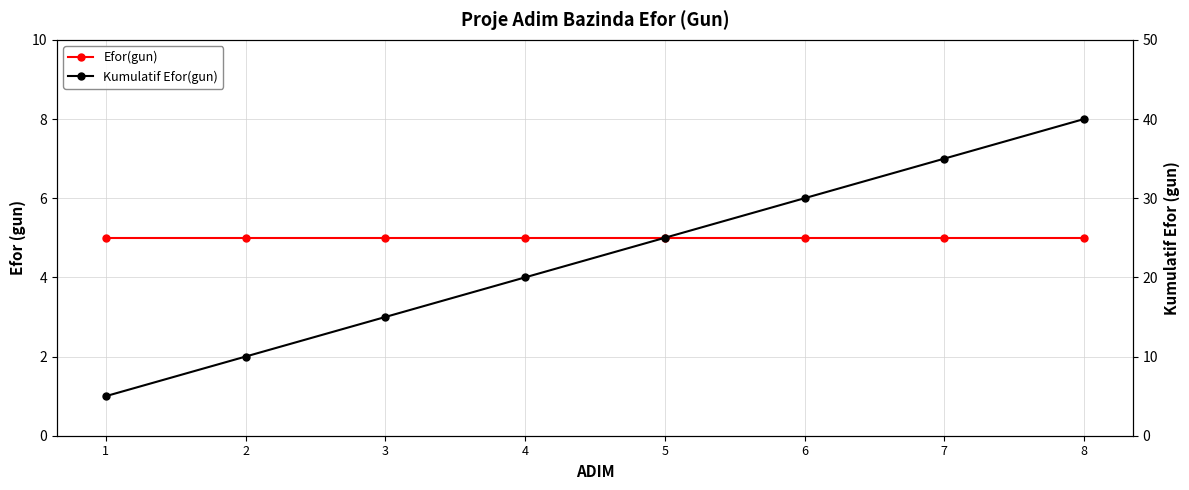

Which series has the largest total across all categories?

Kumulatif Efor(gun)